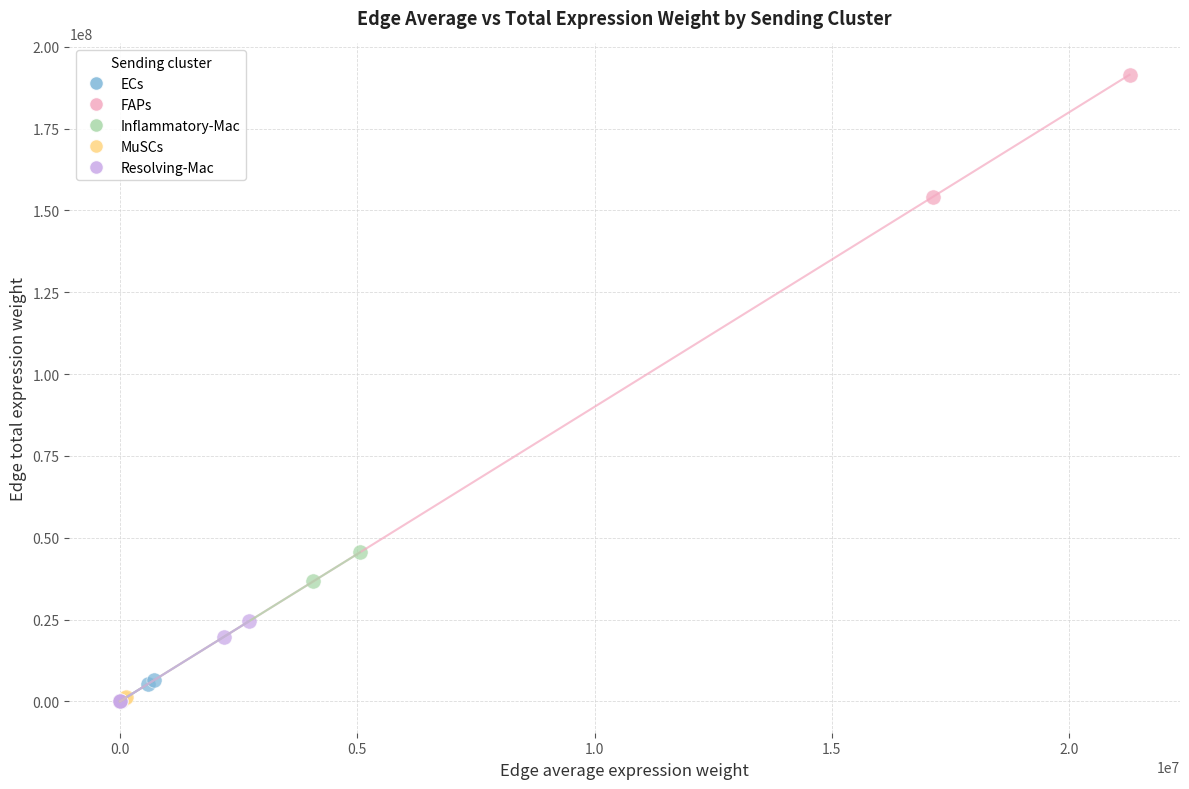

Which series contains the highest Y value?

FAPs